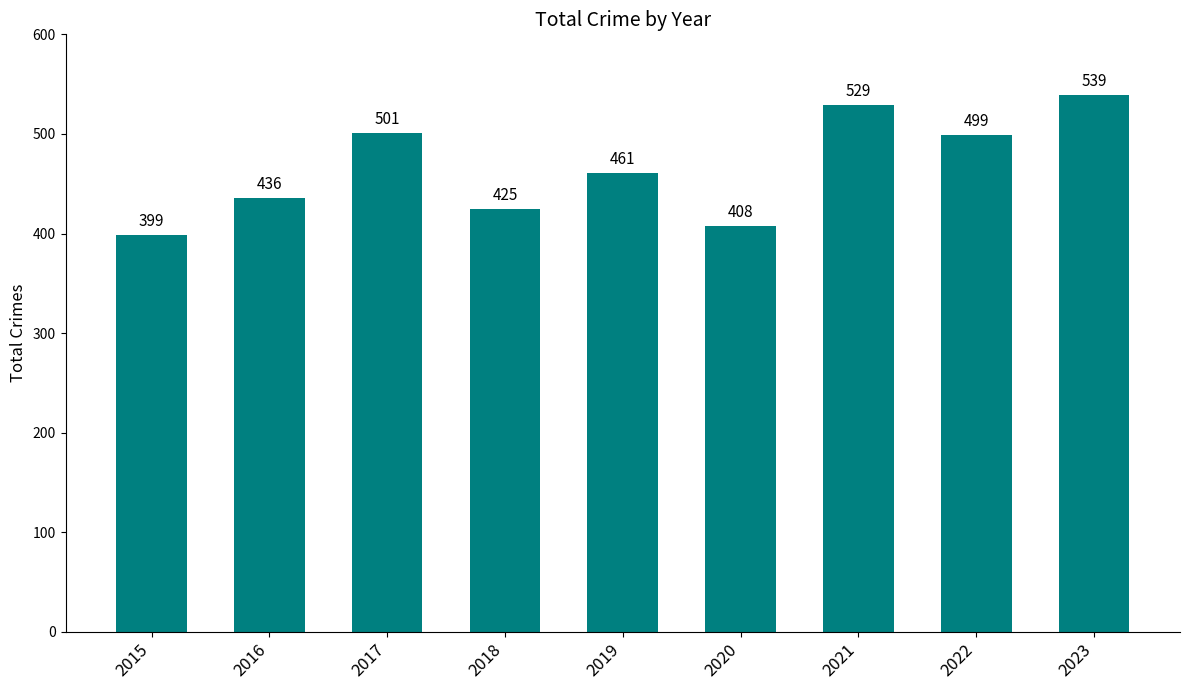

Are the bars grouped side by side (vs. stacked)?

No